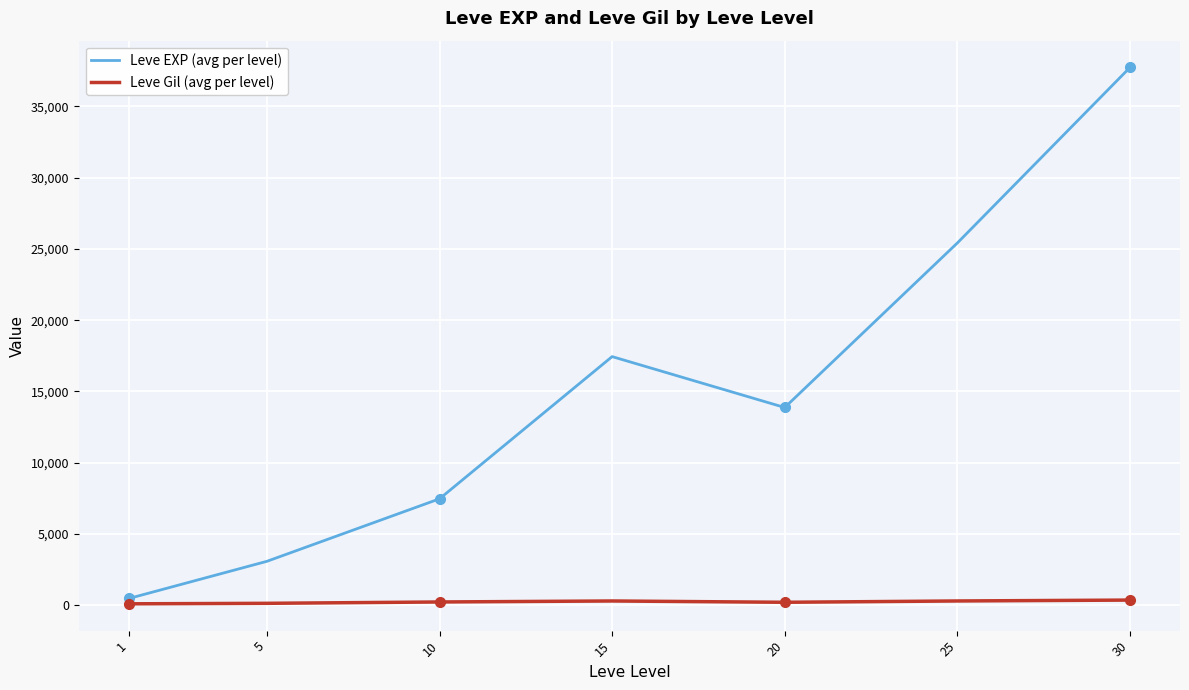

What is the difference between the highest and lowest values at 1?

373.0